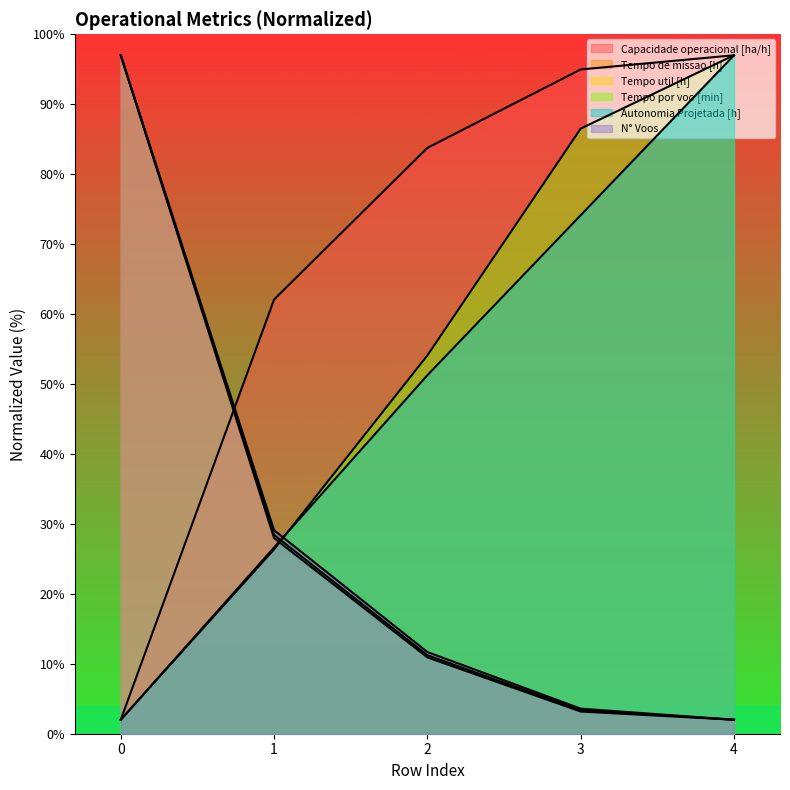

What is the difference between the second highest and second lowest values in the Autonomia Projetada [h] series?

47.5